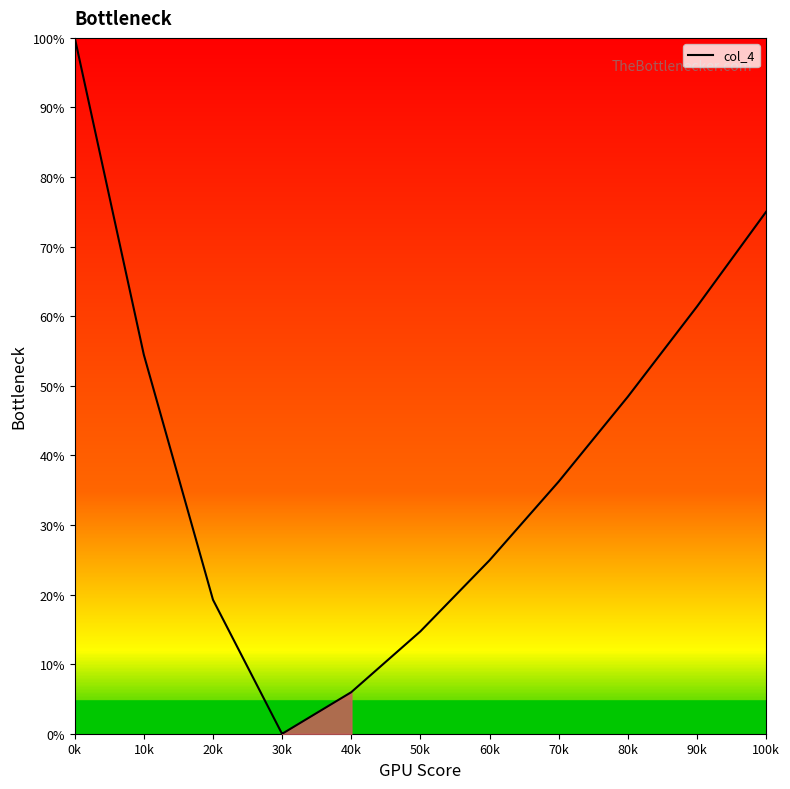

What is the average value?

35.3